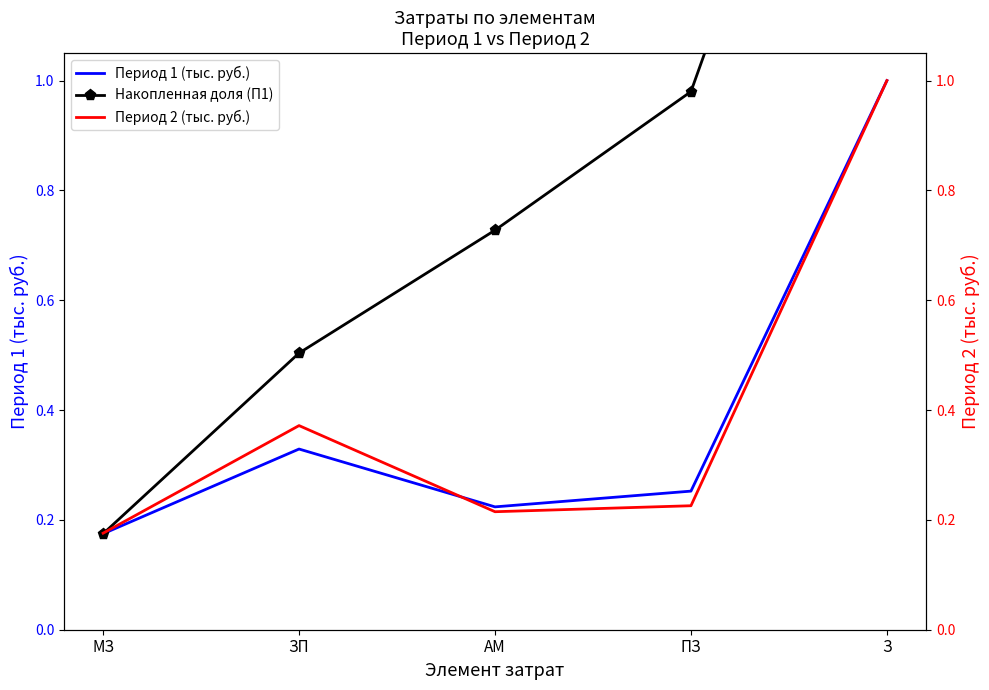

What is the sum of the Накопленная доля (П1) values at З and МЗ?

2.2